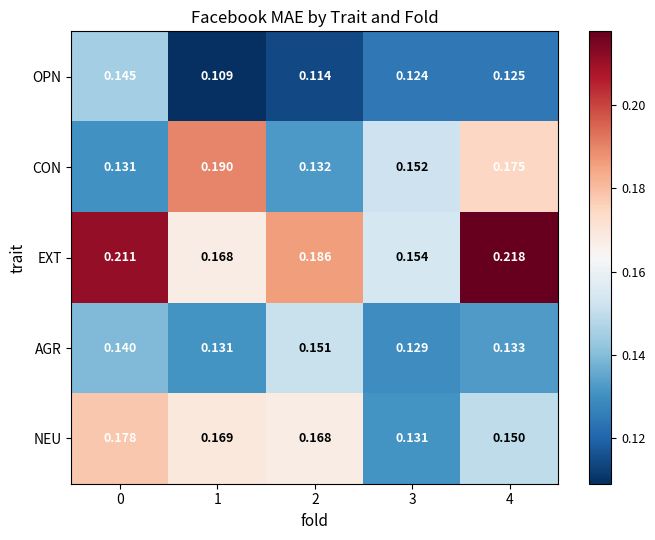

Which category has the highest value across all series?

4